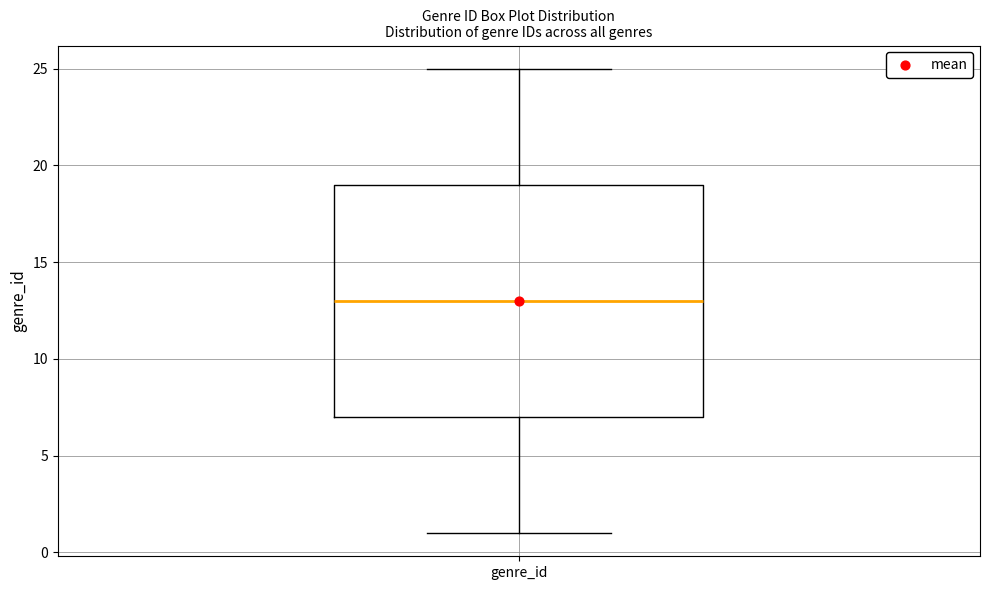

Where is the upper edge of the box for genre_id on the y-axis? The values are not printed on the chart, so give them approximately, as read against the axis.

19